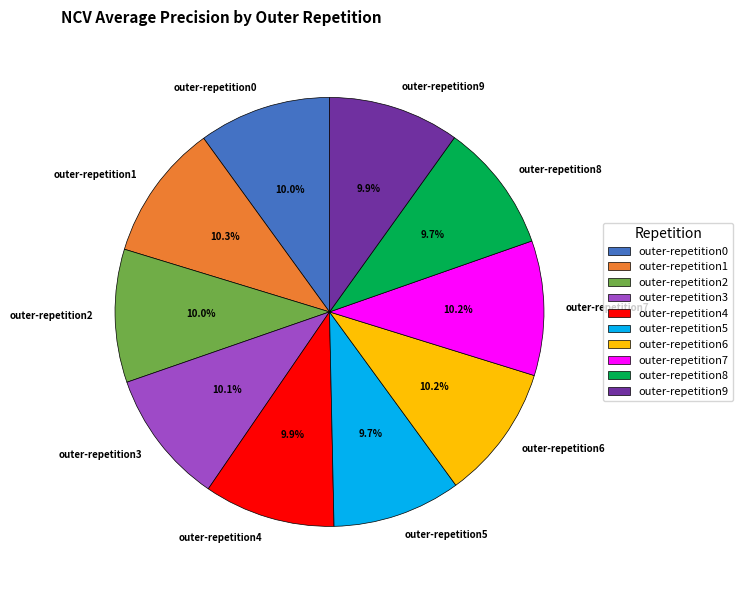

Do outer-repetition7 and outer-repetition8 together represent more than half of the pie?

No